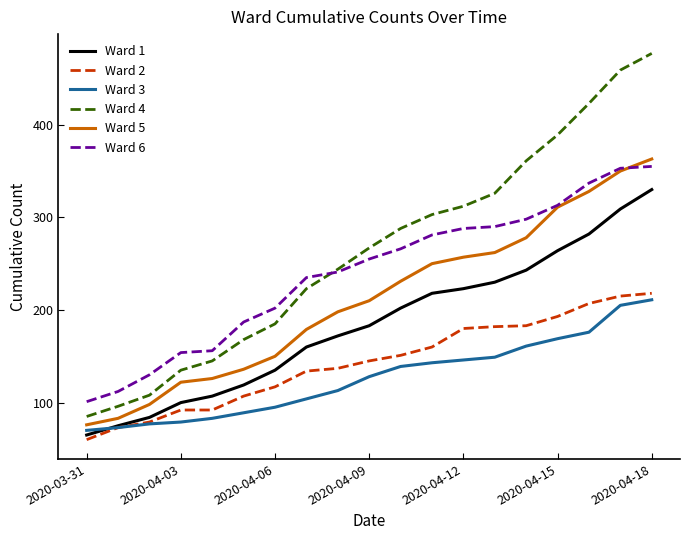

True or false: Ward 6 and Ward 5 intersect in this chart.

True